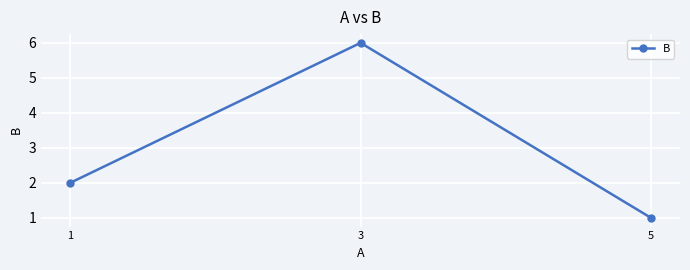

What value does the data have at 3?

6